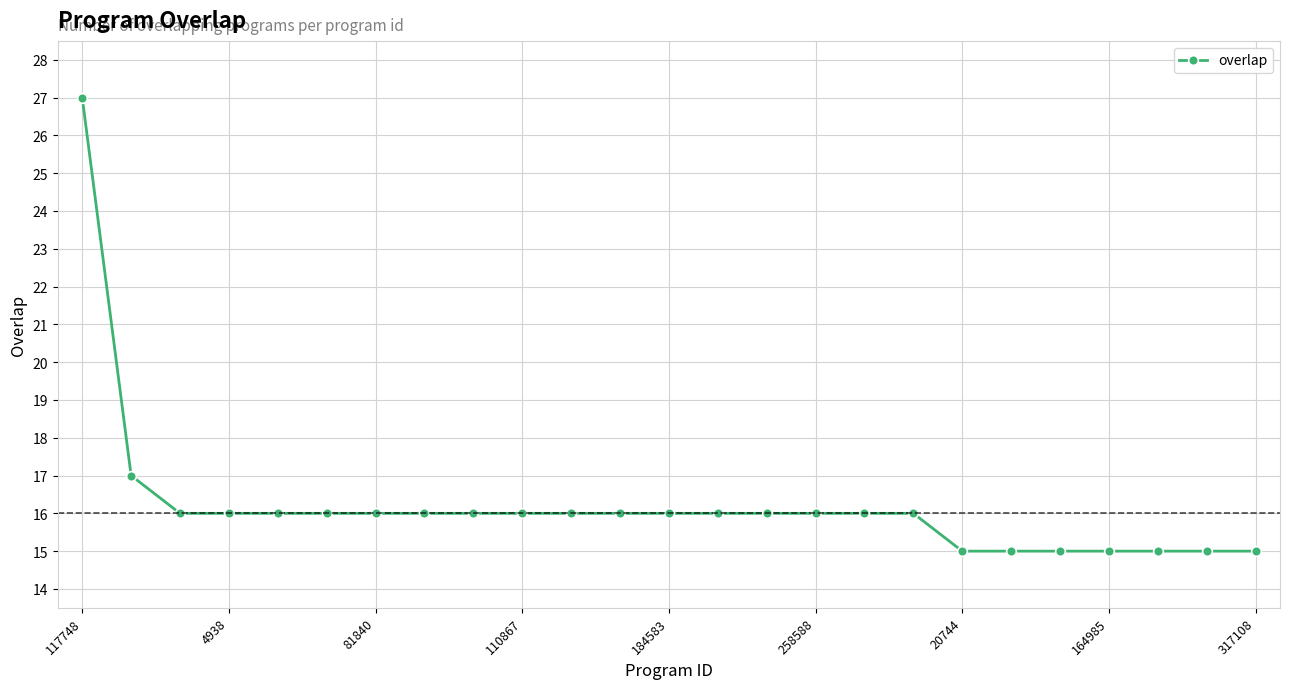

What is the minimum value shown in the chart?

15